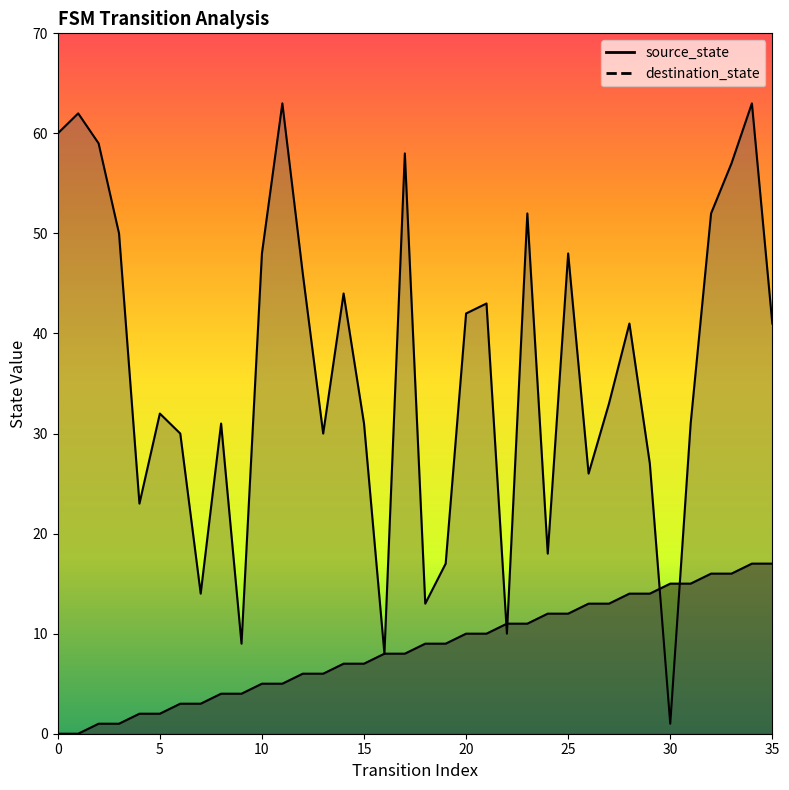

At which category is the sum across all series the highest?

34